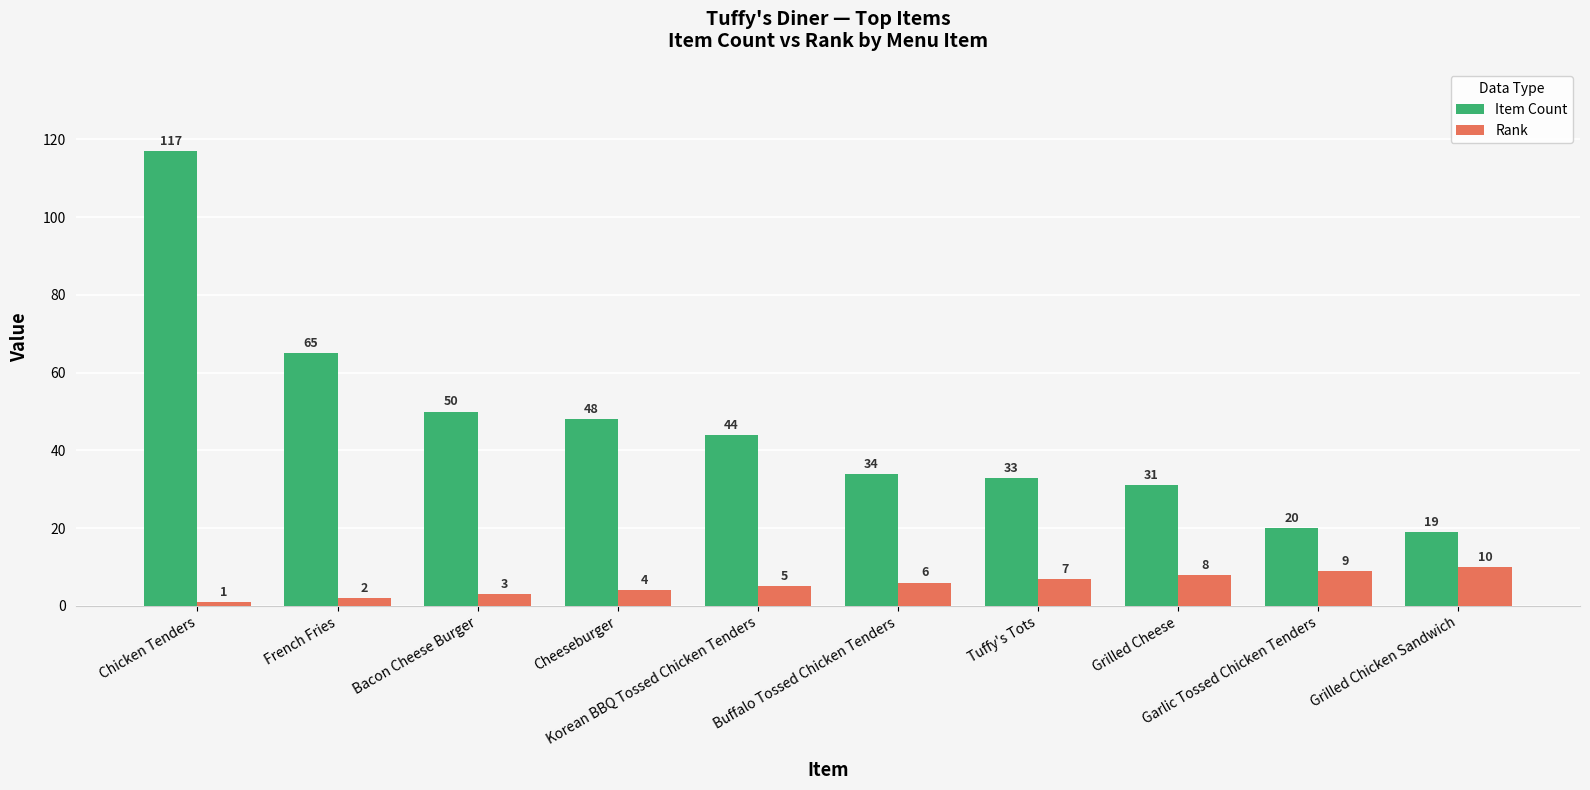

What is the maximum value for Item Count?

117